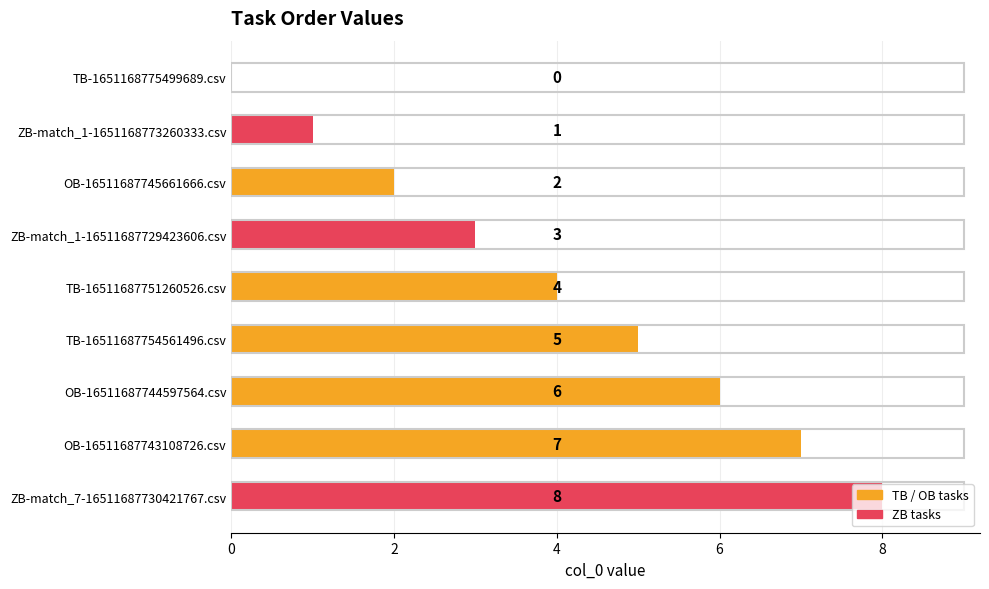

What is the greatest value displayed?

8